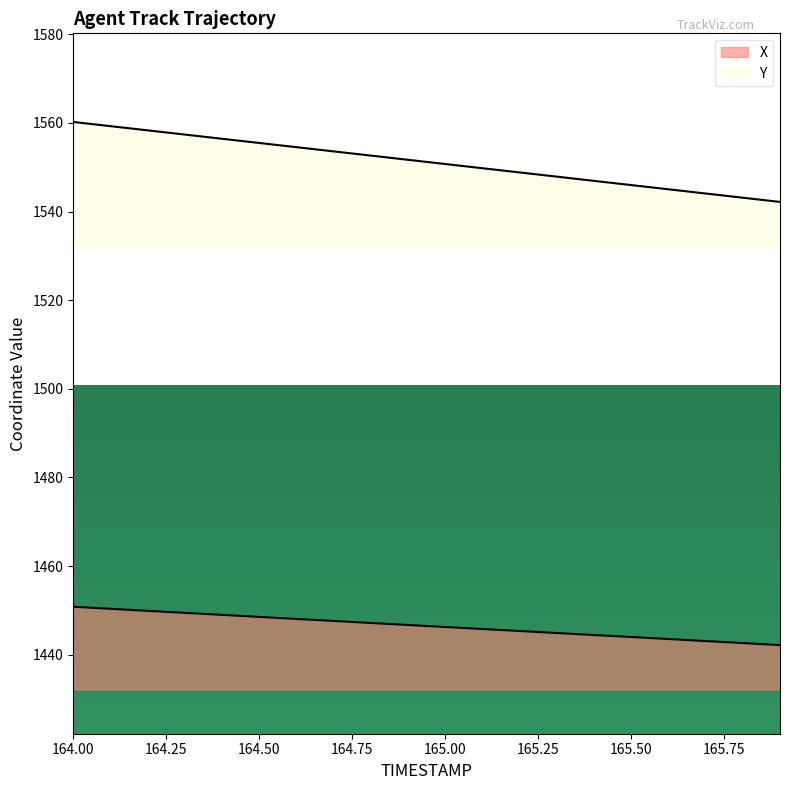

What is the difference between the maximum and second lowest values in the X series?

8.2